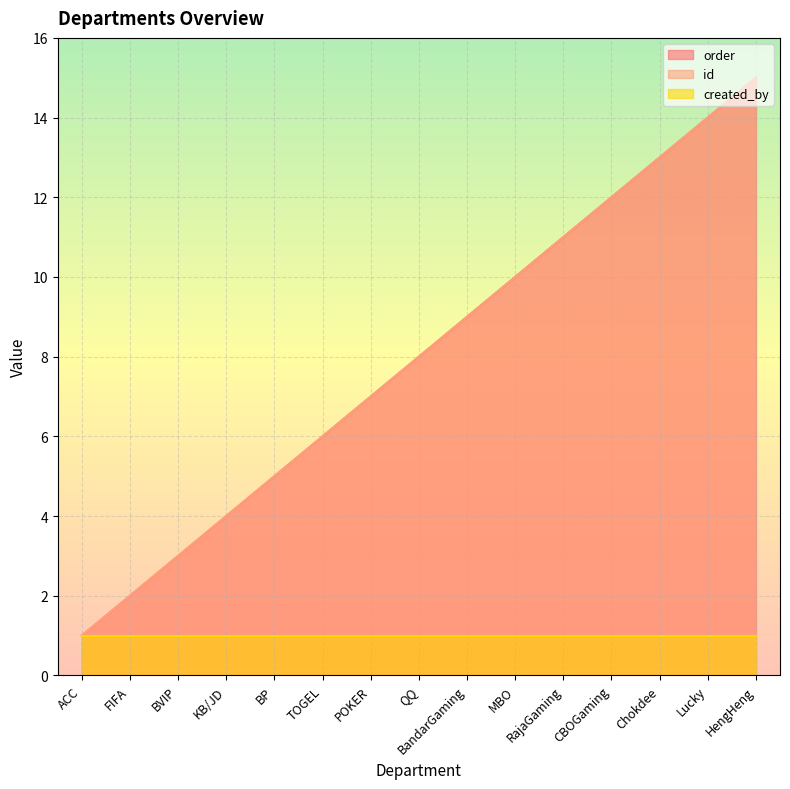

True or false: id has more than 1 interior local peaks.

False